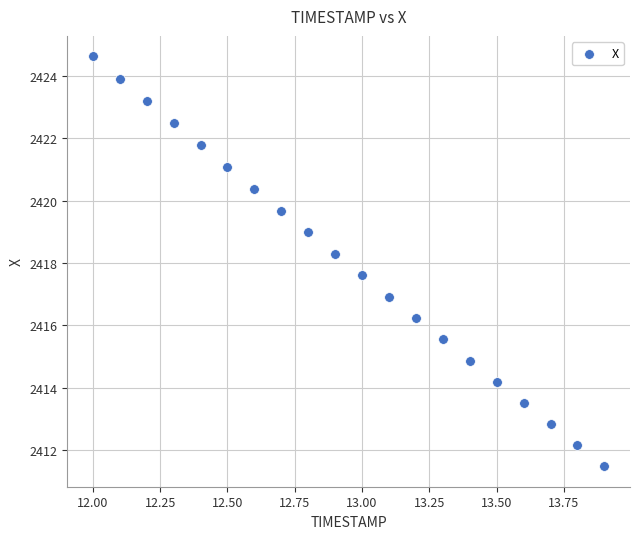

How many data points are displayed?

20